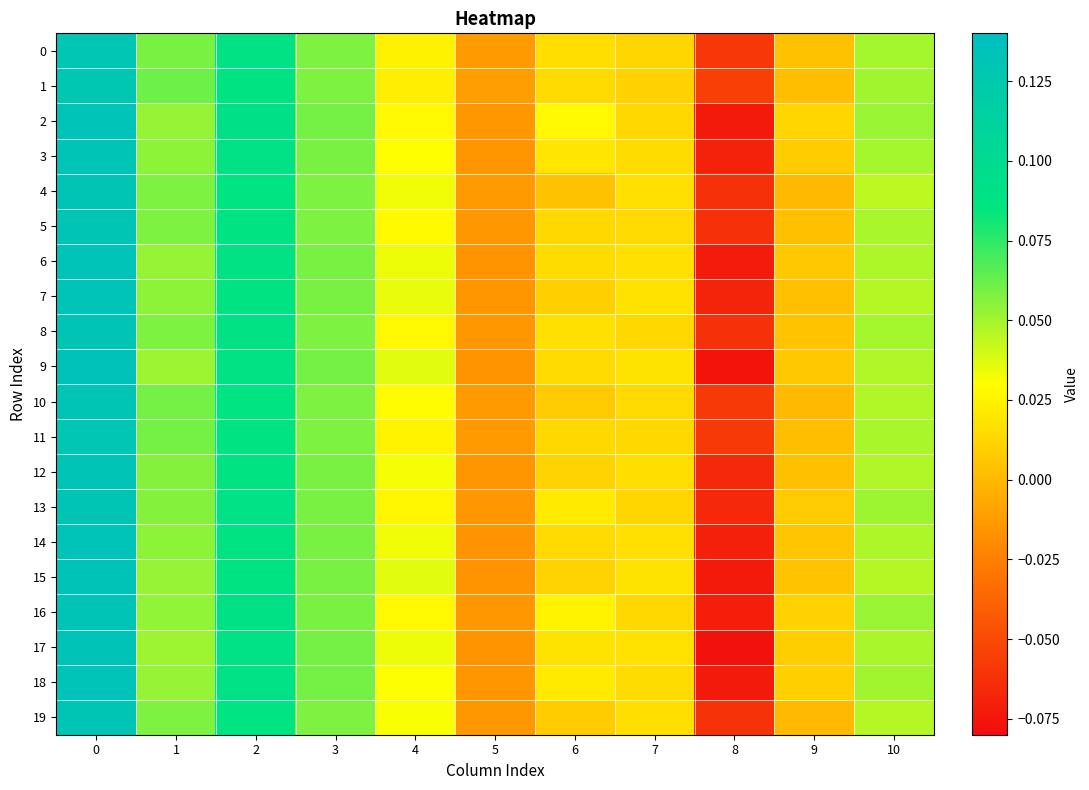

Reading right to left, list all the values displayed in this chart.

0: 10=0.0	9=0.0	8=-0.1	7=0.0	6=0.0	5=-0.0	4=0.0	3=0.1	2=0.1	1=0.1	0=0.1
1: 10=0.0	9=0.0	8=-0.1	7=0.0	6=0.0	5=-0.0	4=0.0	3=0.1	2=0.1	1=0.1	0=0.1
2: 10=0.1	9=0.0	8=-0.1	7=0.0	6=0.0	5=-0.0	4=0.0	3=0.1	2=0.1	1=0.1	0=0.1
3: 10=0.0	9=0.0	8=-0.1	7=0.0	6=0.0	5=-0.0	4=0.0	3=0.1	2=0.1	1=0.1	0=0.1
4: 10=0.0	9=0.0	8=-0.1	7=0.0	6=0.0	5=-0.0	4=0.0	3=0.1	2=0.1	1=0.1	0=0.1
5: 10=0.0	9=0.0	8=-0.1	7=0.0	6=0.0	5=-0.0	4=0.0	3=0.1	2=0.1	1=0.1	0=0.1
6: 10=0.0	9=0.0	8=-0.1	7=0.0	6=0.0	5=-0.0	4=0.0	3=0.1	2=0.1	1=0.1	0=0.1
7: 10=0.0	9=0.0	8=-0.1	7=0.0	6=0.0	5=-0.0	4=0.0	3=0.1	2=0.1	1=0.1	0=0.1
8: 10=0.0	9=0.0	8=-0.1	7=0.0	6=0.0	5=-0.0	4=0.0	3=0.1	2=0.1	1=0.1	0=0.1
9: 10=0.0	9=0.0	8=-0.1	7=0.0	6=0.0	5=-0.0	4=0.0	3=0.1	2=0.1	1=0.1	0=0.1
10: 10=0.0	9=0.0	8=-0.1	7=0.0	6=0.0	5=-0.0	4=0.0	3=0.1	2=0.1	1=0.1	0=0.1
11: 10=0.0	9=0.0	8=-0.1	7=0.0	6=0.0	5=-0.0	4=0.0	3=0.1	2=0.1	1=0.1	0=0.1
12: 10=0.0	9=0.0	8=-0.1	7=0.0	6=0.0	5=-0.0	4=0.0	3=0.1	2=0.1	1=0.1	0=0.1
13: 10=0.1	9=0.0	8=-0.1	7=0.0	6=0.0	5=-0.0	4=0.0	3=0.1	2=0.1	1=0.1	0=0.1
14: 10=0.0	9=0.0	8=-0.1	7=0.0	6=0.0	5=-0.0	4=0.0	3=0.1	2=0.1	1=0.1	0=0.1
15: 10=0.0	9=0.0	8=-0.1	7=0.0	6=0.0	5=-0.0	4=0.0	3=0.1	2=0.1	1=0.1	0=0.1
16: 10=0.1	9=0.0	8=-0.1	7=0.0	6=0.0	5=-0.0	4=0.0	3=0.1	2=0.1	1=0.1	0=0.1
17: 10=0.0	9=0.0	8=-0.1	7=0.0	6=0.0	5=-0.0	4=0.0	3=0.1	2=0.1	1=0.1	0=0.1
18: 10=0.0	9=0.0	8=-0.1	7=0.0	6=0.0	5=-0.0	4=0.0	3=0.1	2=0.1	1=0.1	0=0.1
19: 10=0.0	9=0.0	8=-0.1	7=0.0	6=0.0	5=-0.0	4=0.0	3=0.1	2=0.1	1=0.1	0=0.1